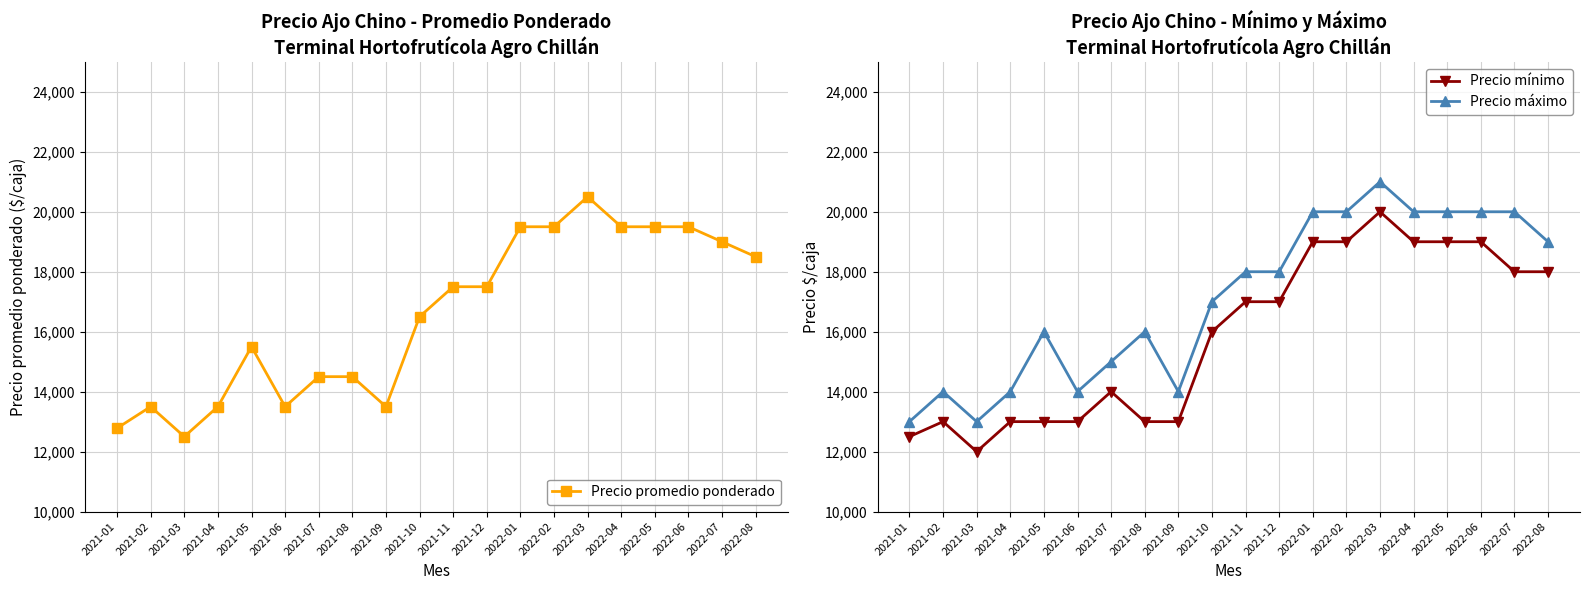

Between 2022-06 and 2021-07, which is larger?

2022-06